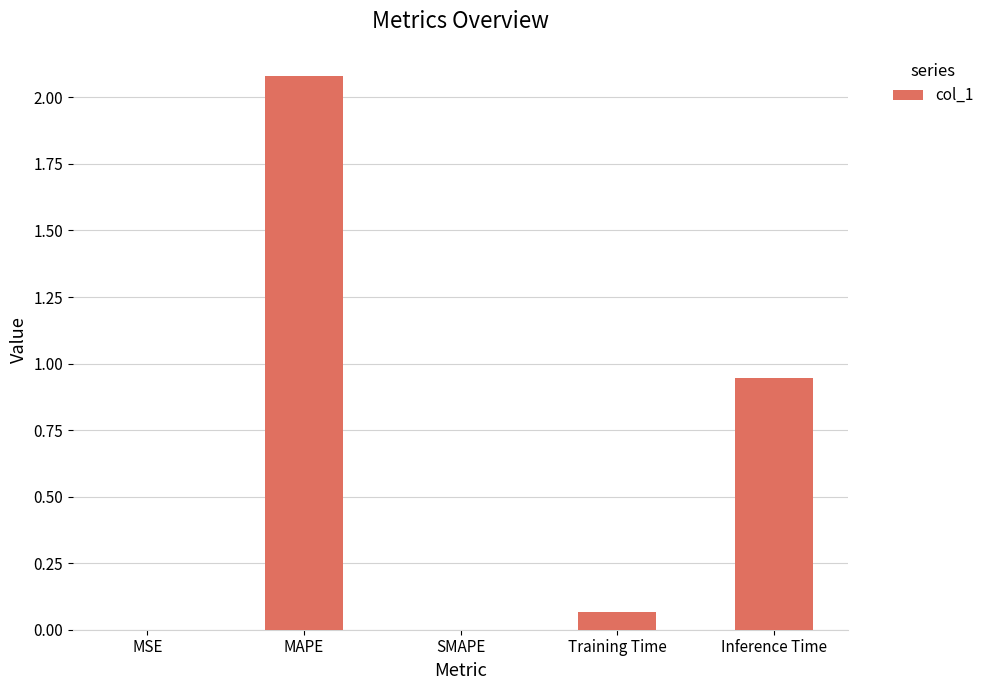

At which label is the value closest to 1?

Inference Time